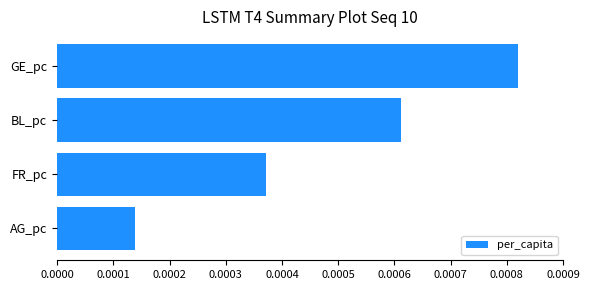

Rank the categories by value from highest to lowest.

GE_pc, BL_pc, FR_pc, AG_pc